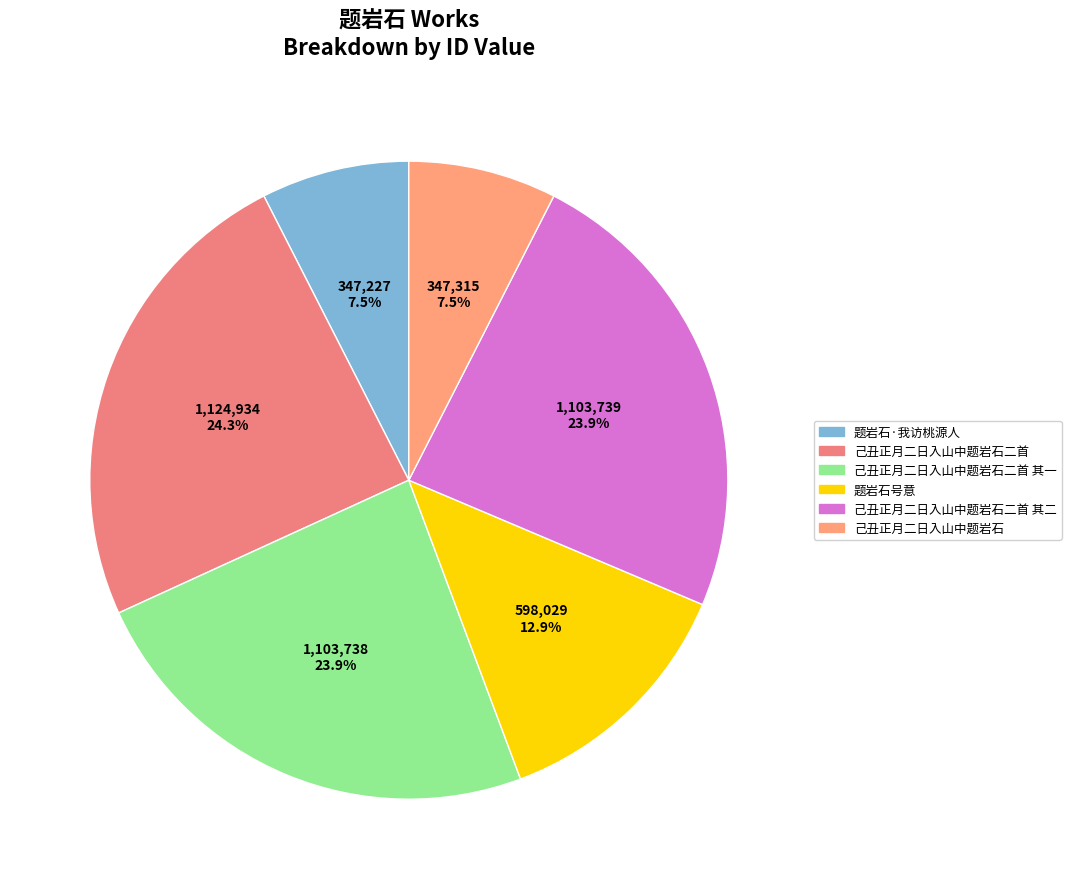

Which category has the biggest portion of the pie?

己丑正月二日入山中题岩石二首